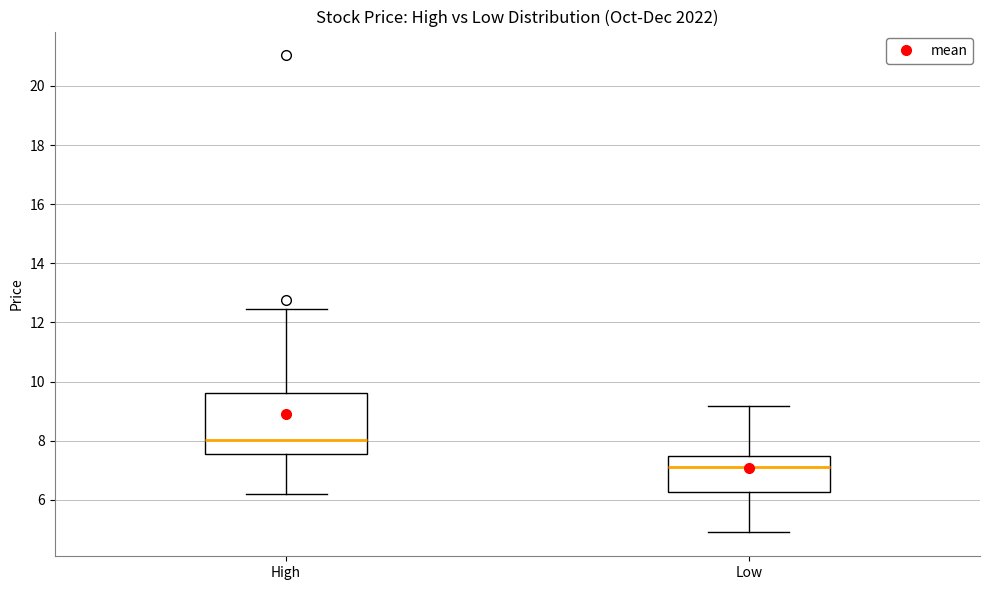

Which box is the tallest, from its lower edge to its upper edge?

High